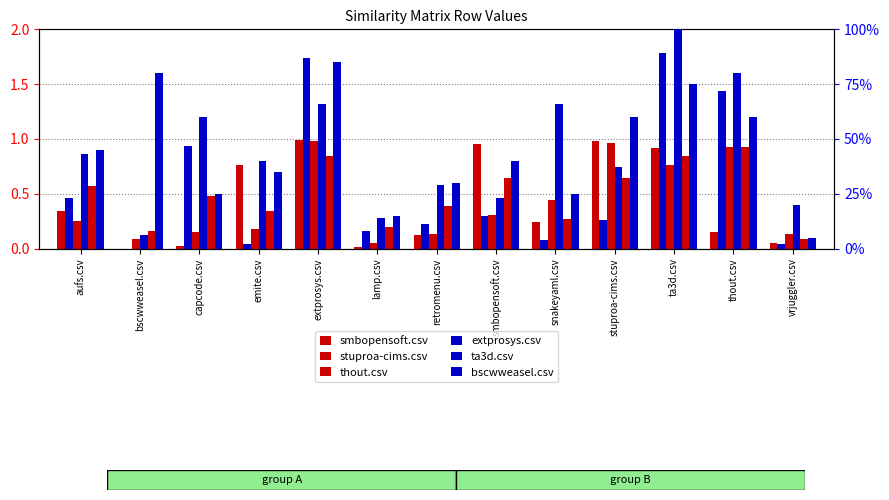

Which category has the highest value across all series?

ta3d.csv